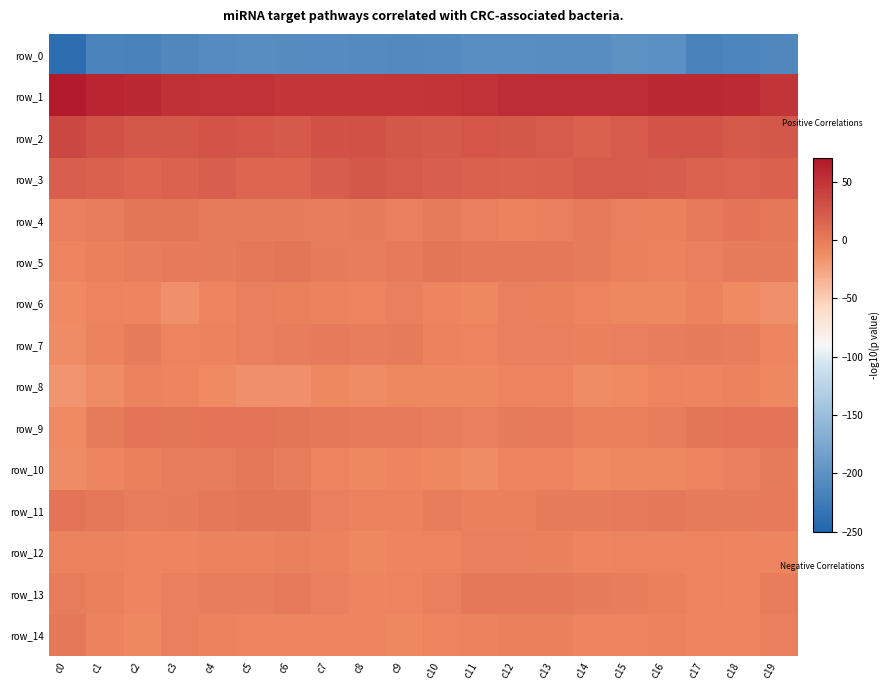

Is it true that row_5 equals -2.9 at c17?

True